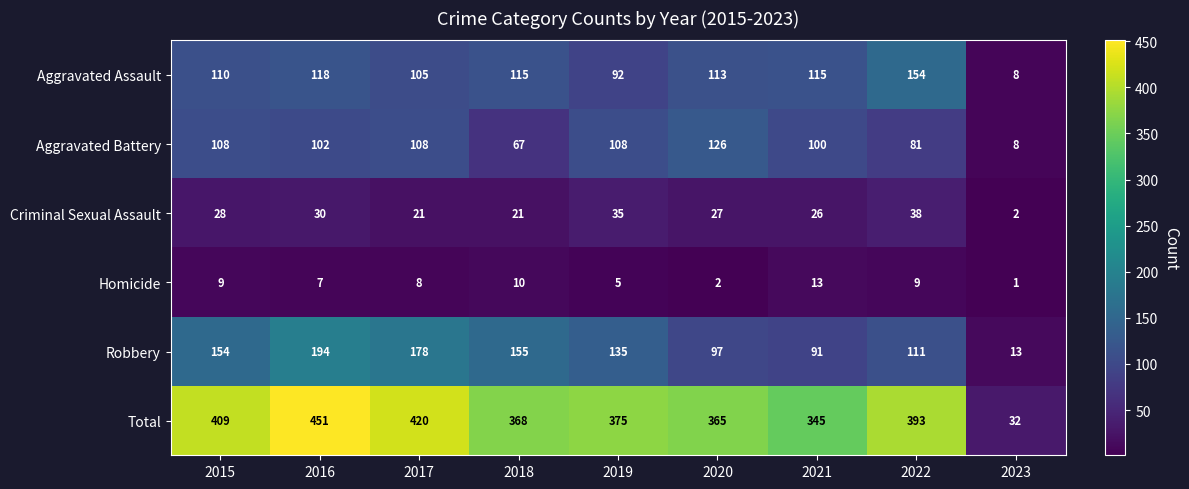

How many categories are shown in the chart?

9